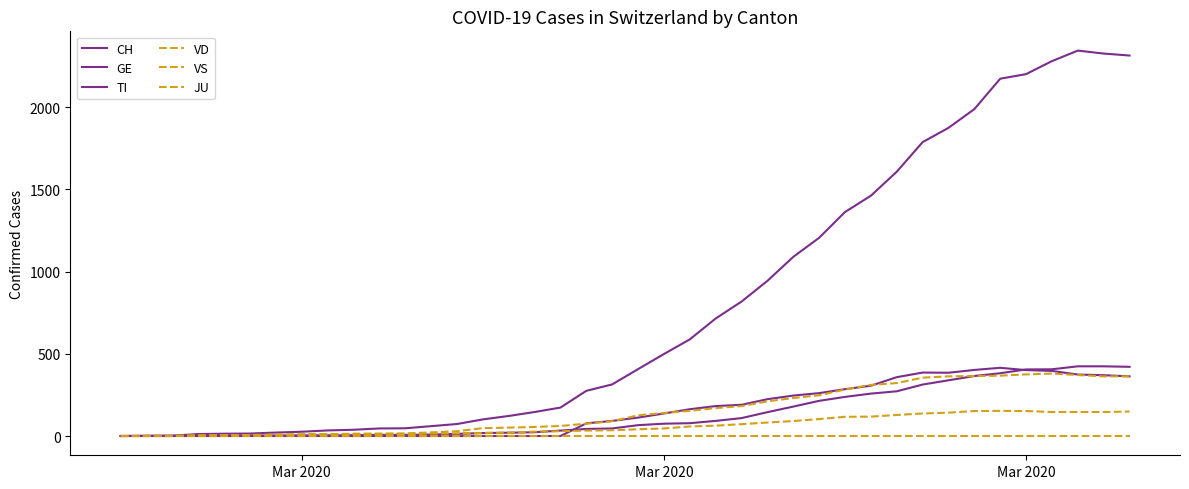

List the series in order of their peak value, lowest first.

JU, VS, VD, TI, GE, CH